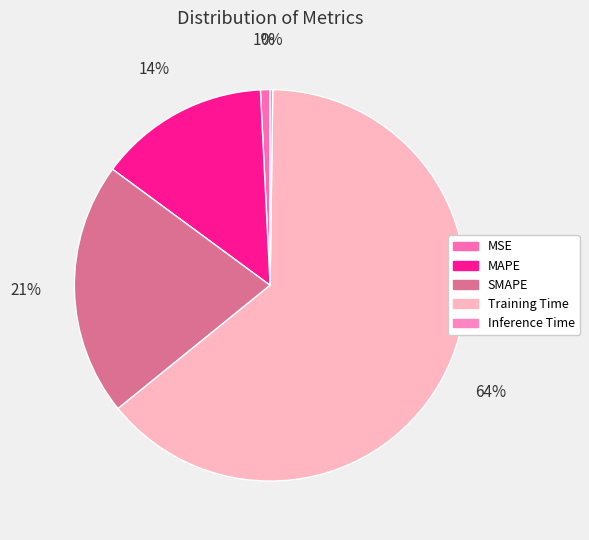

The Training Time slice represents 64% of the pie. True or false?

True